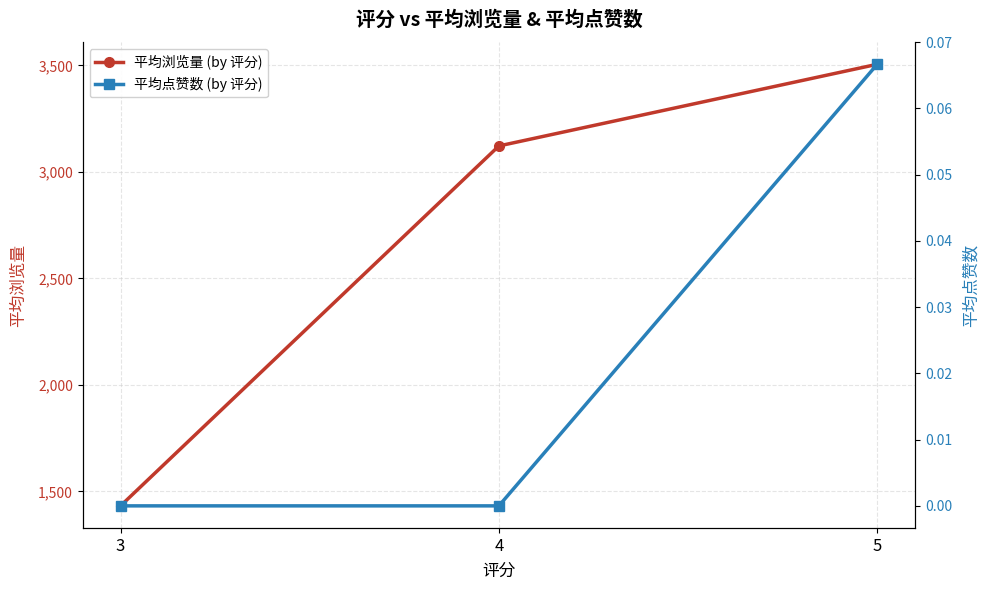

What is the average value of the 平均浏览量 (by 评分) series?

2686.7